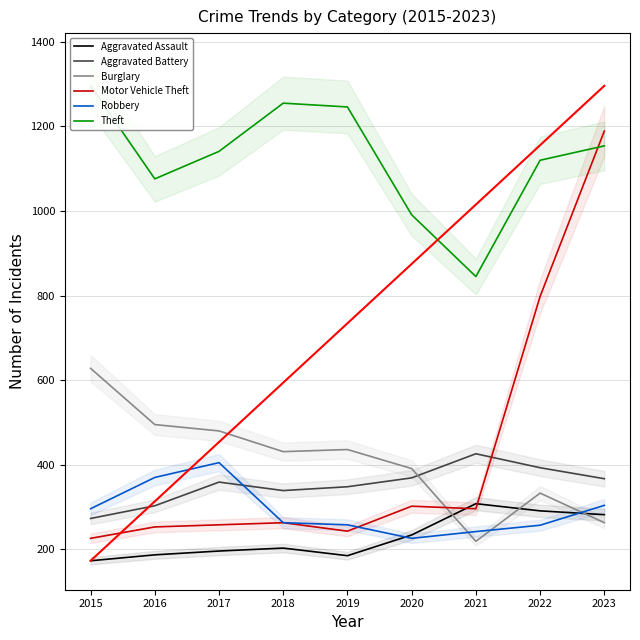

Which category has the lowest value in the Burglary series?

2021